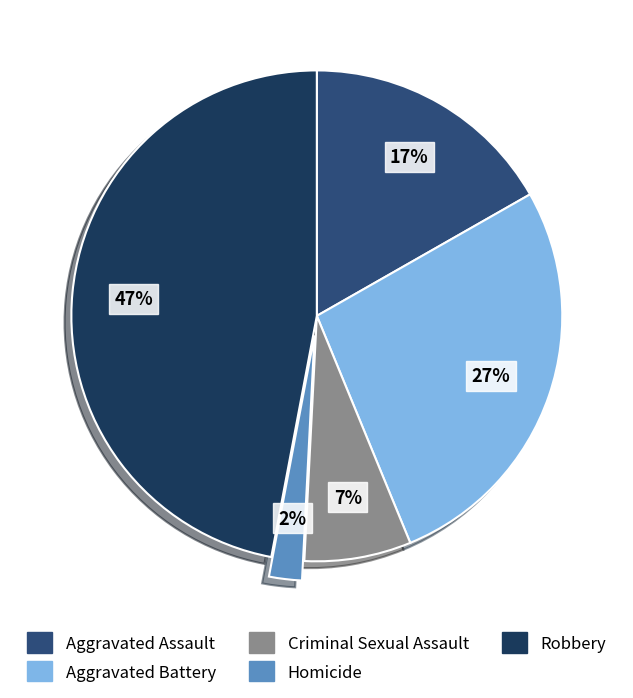

Between Aggravated Battery and Robbery, which is larger?

Robbery